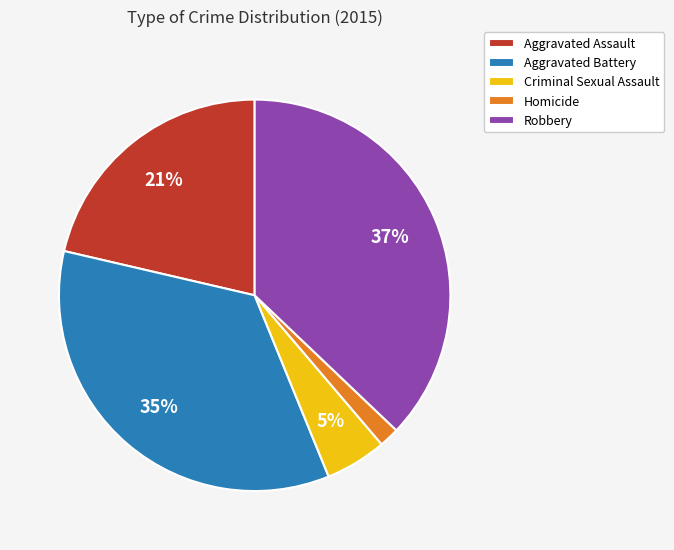

To the nearest percent, what percentage of the pie is Homicide?

2%